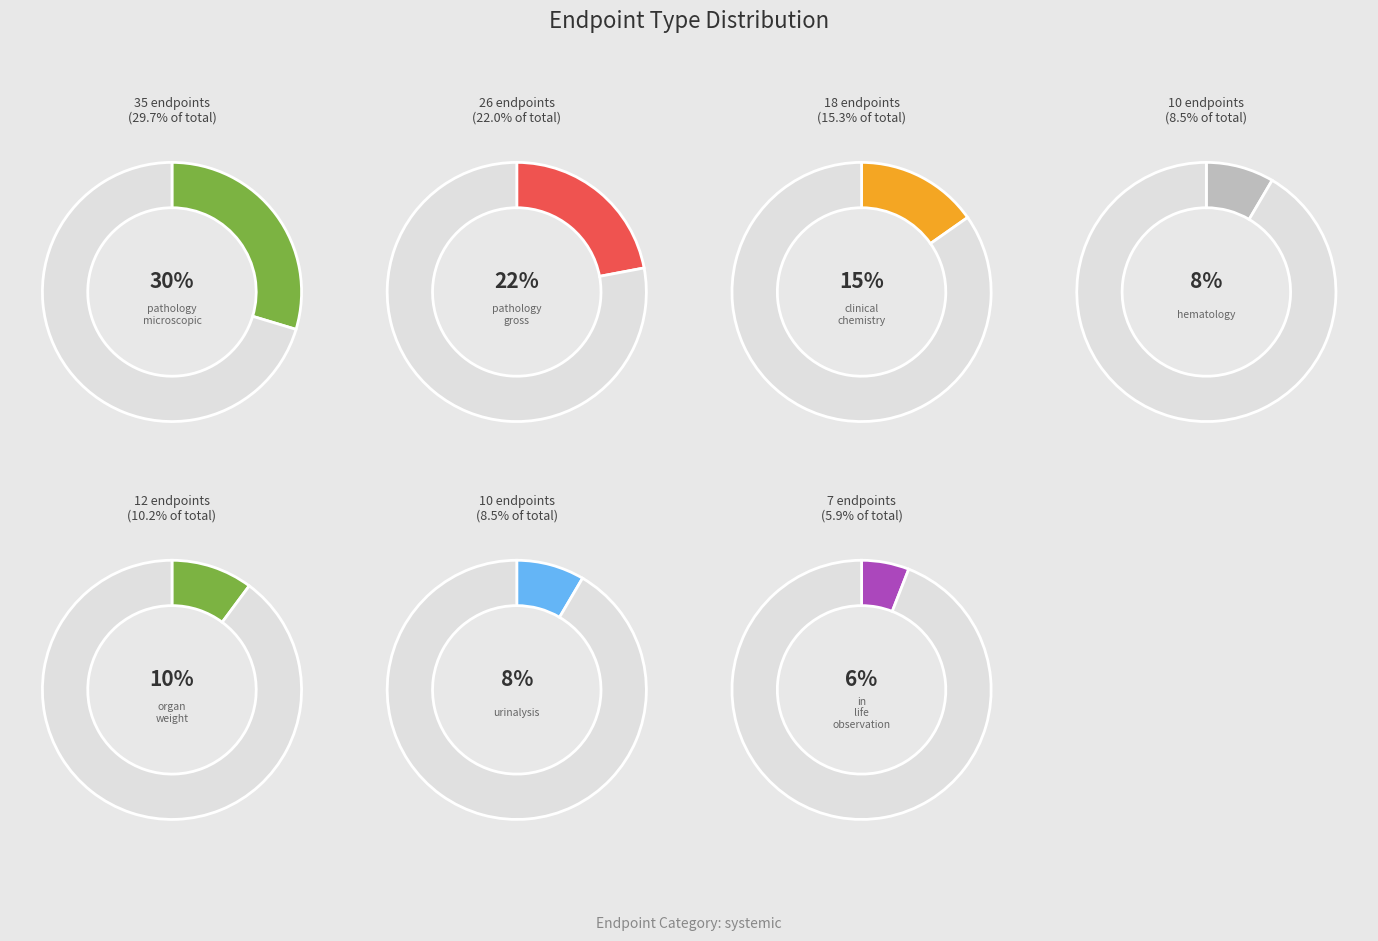

Do pathology gross and hematology together represent more than half of the pie?

No